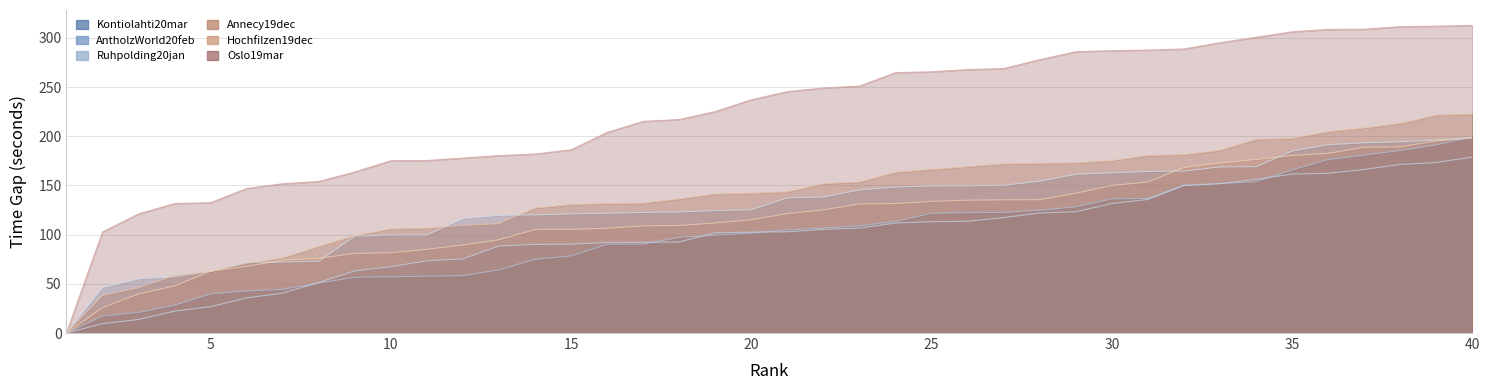

Where do Hochfilzen19dec and Kontiolahti20mar first cross each other?

39 and 40